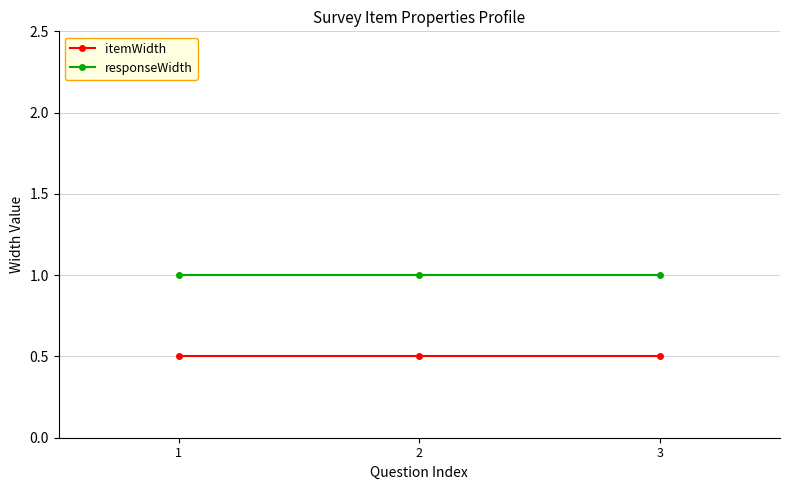

What value does the itemWidth series have at 3?

0.5